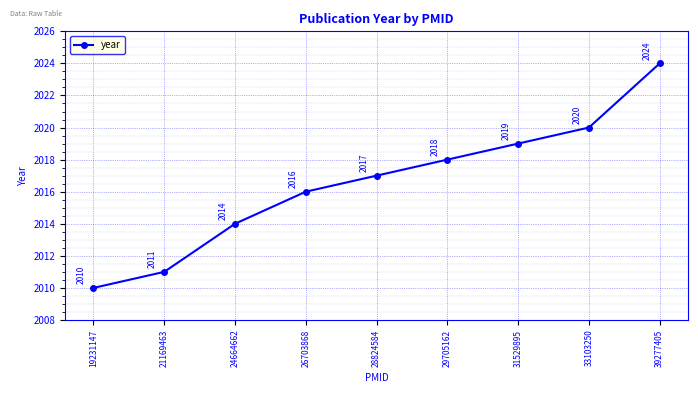

What is the smallest value displayed?

2010